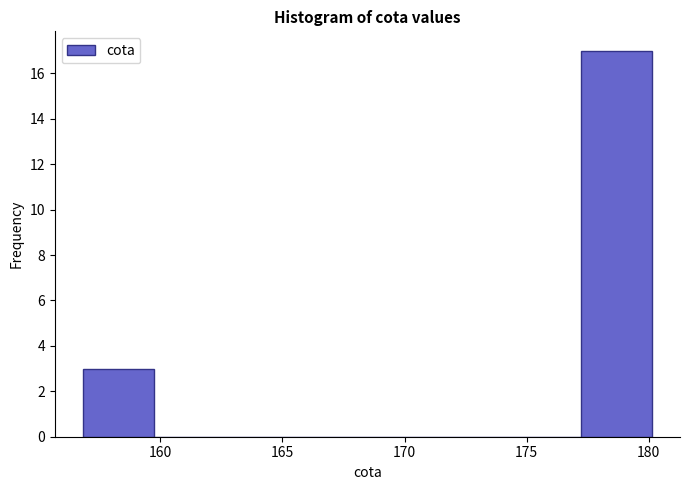

Reading left to right, list every bar in this chart as the range it spans on the x-axis followed by its height. Neither the bar edges nor the heights are printed on the chart, so give them approximately, as read against the axes.

157.0 to 160.0: 3
160.0 to 162.5: 0
162.5 to 165.5: 0
165.5 to 168.5: 0
168.5 to 171.5: 0
171.5 to 174.5: 0
174.5 to 177.0: 0
177.0 to 180.0: 17